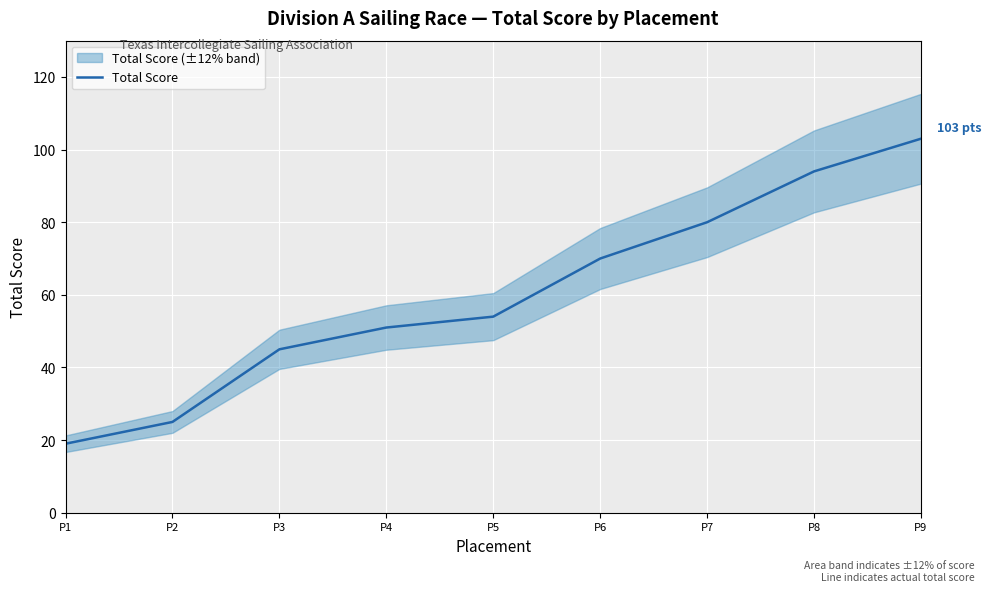

Reading right to left, list all the values displayed in this chart.

103	94	80	70	54	51	45	25	19